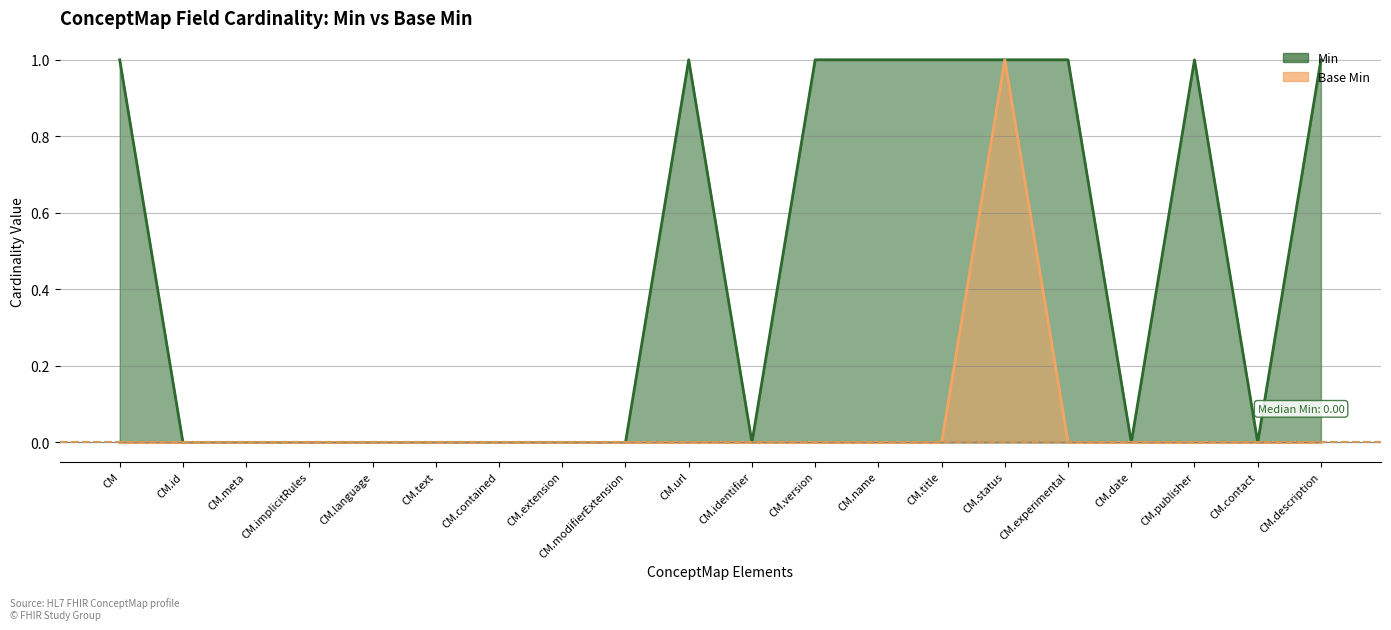

Which series has the largest total across all categories?

Min